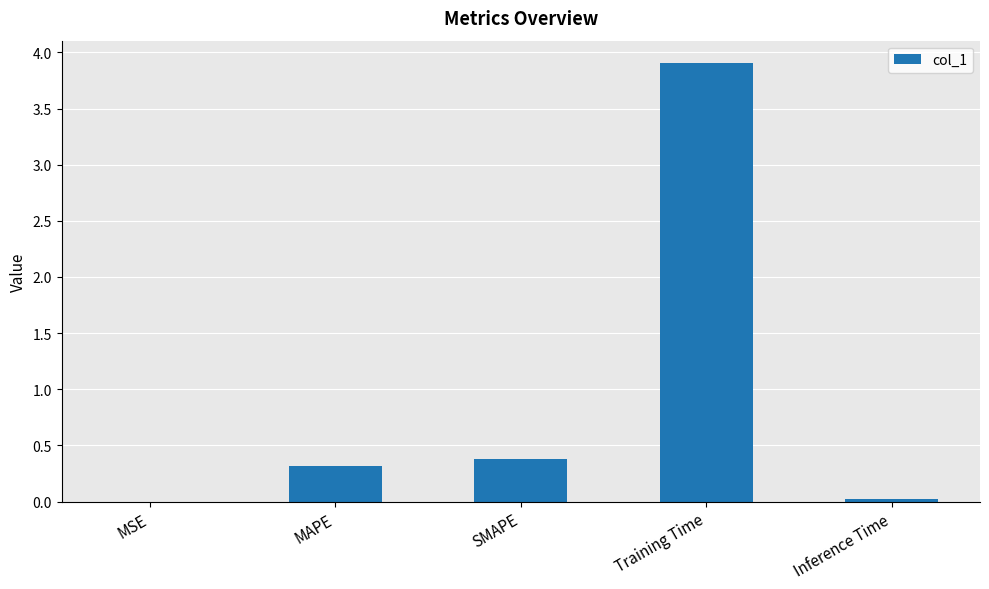

Are the bars horizontal?

No